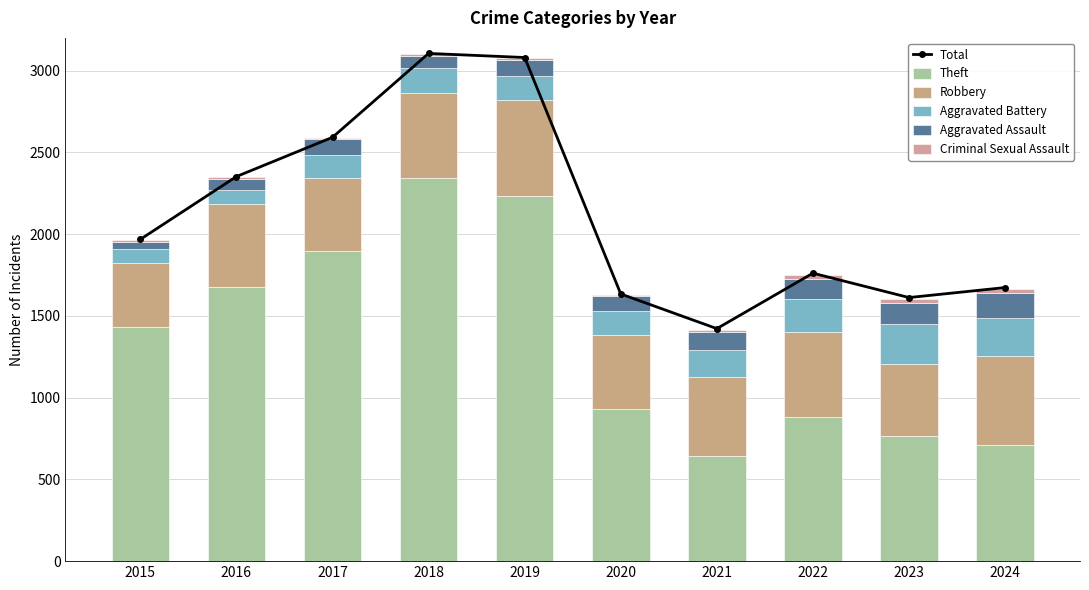

The Theft series shows 2342 at 2018. True or false?

True